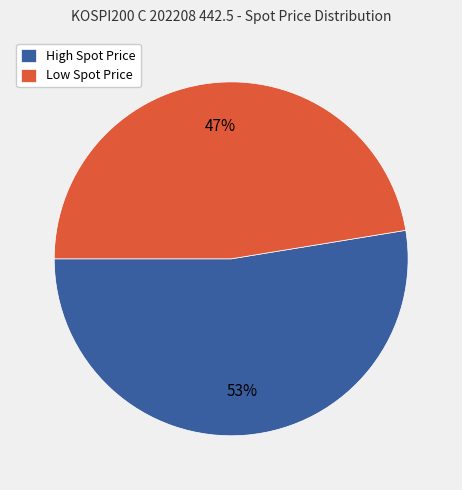

What percentage is the High Spot Price slice, to the nearest percent?

53%